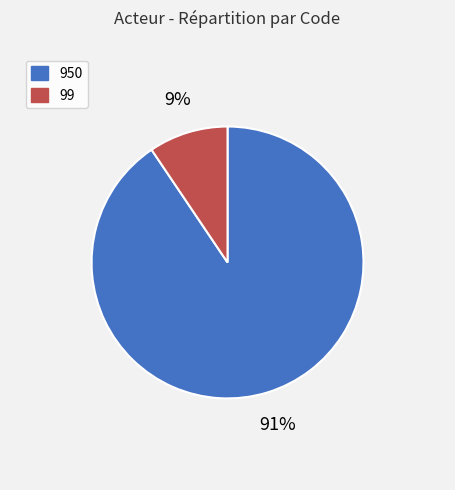

Rank the categories by value from highest to lowest.

950, 99